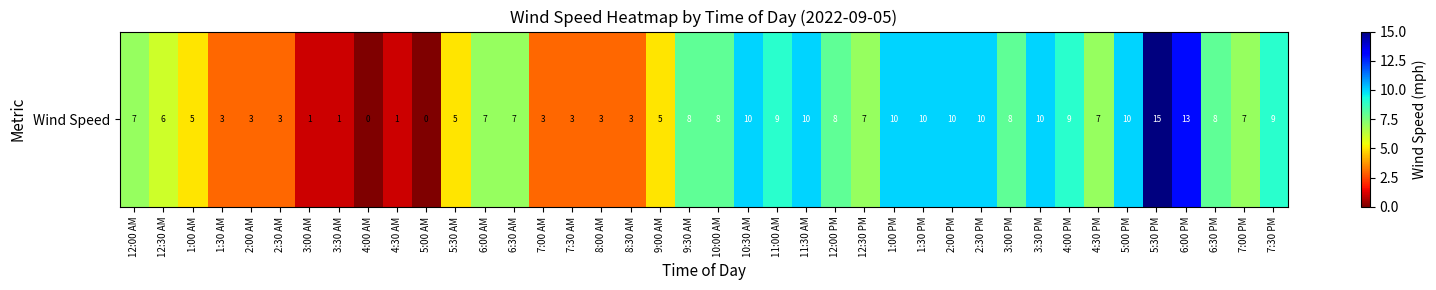

What is the change in value from 9:00 AM to 4:00 PM?

+4